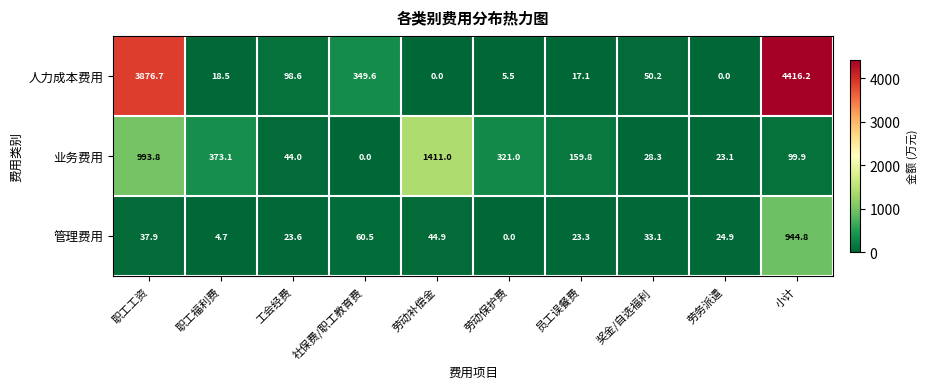

What is the greatest value displayed?

4416.2